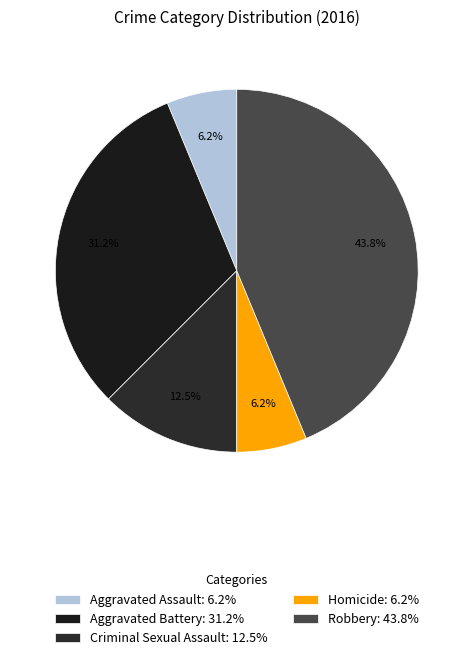

True or false: Criminal Sexual Assault accounts for 1% of the total.

False